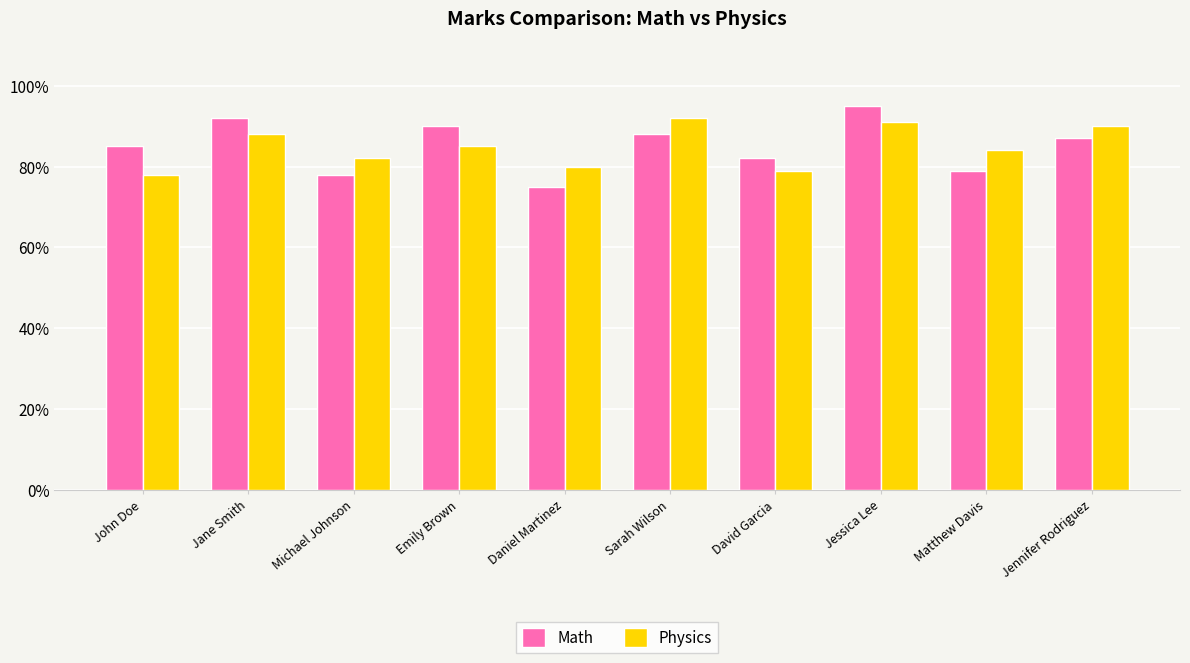

Which series has the largest range (max minus min)?

Math